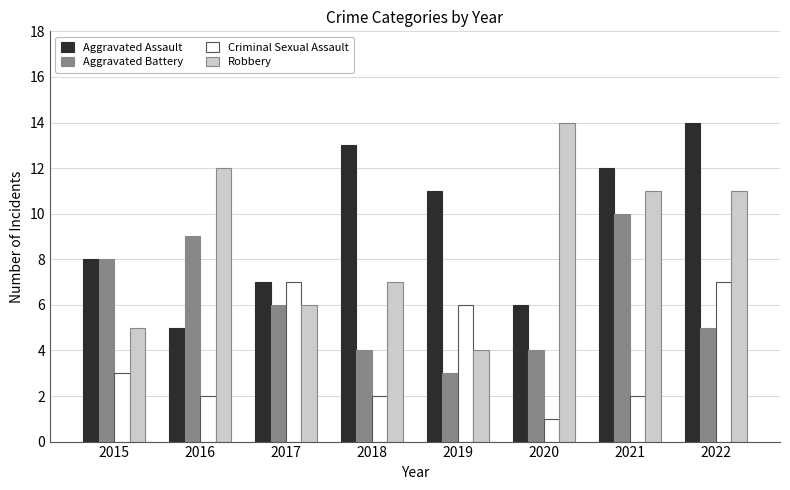

Is the value of Robbery at 2018 greater than the value of Aggravated Battery at 2019?

Yes